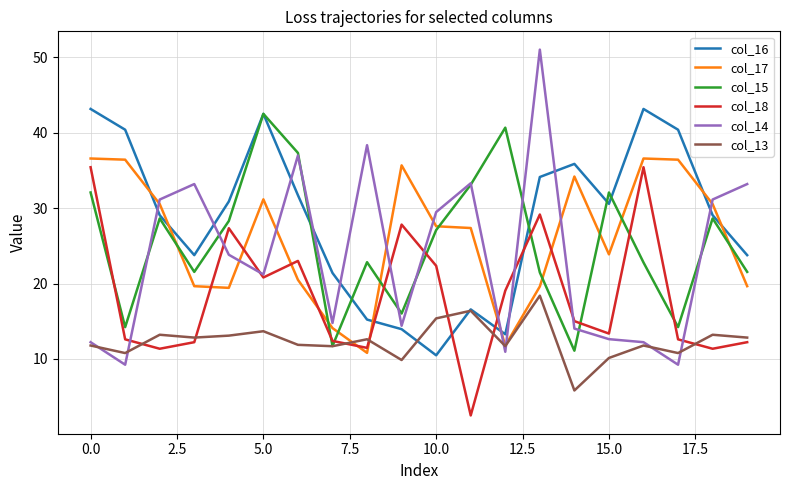

Which series has the largest range (max minus min)?

col_14